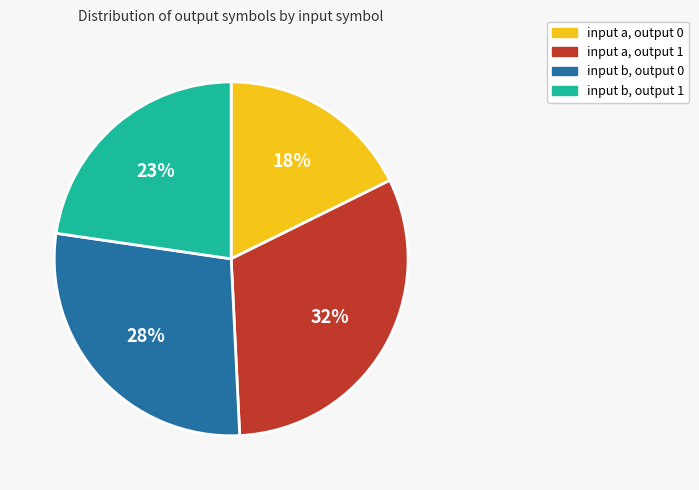

Approximately how many times larger is the value at input b, output 0 compared to input b, output 1?

1.2